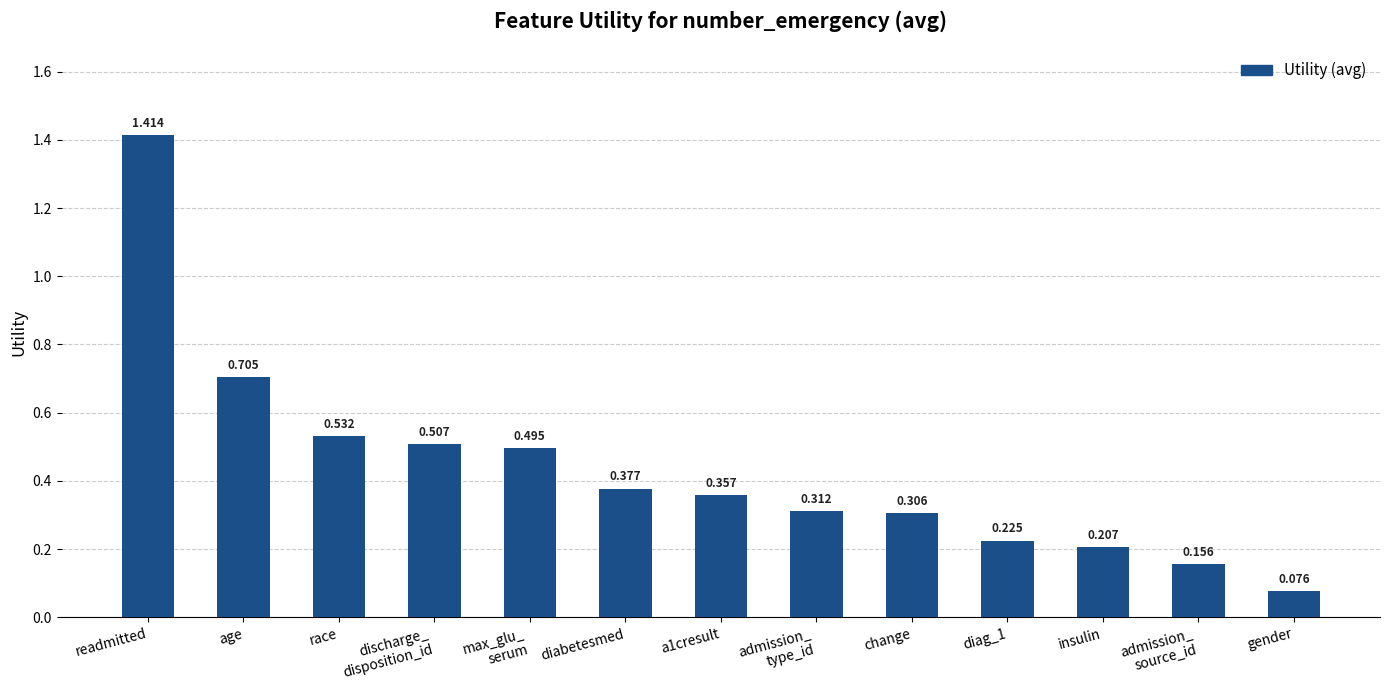

Rank the categories by value from lowest to highest.

gender, admission_
source_id, insulin, diag_1, change, admission_
type_id, a1cresult, diabetesmed, max_glu_
serum, discharge_
disposition_id, race, age, readmitted